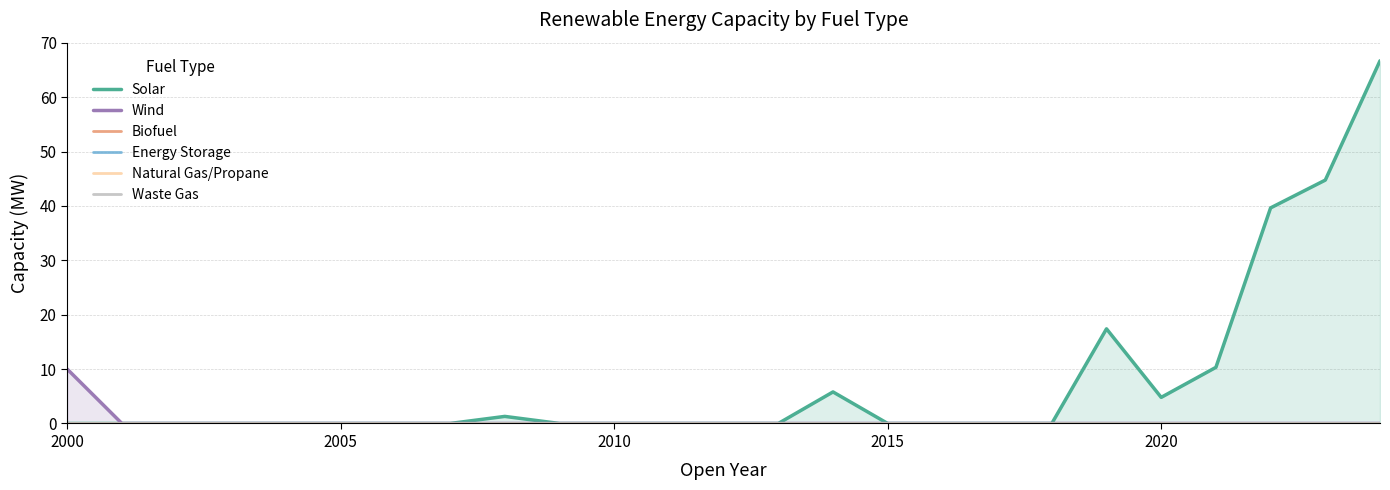

How many lines are shown in the chart?

6